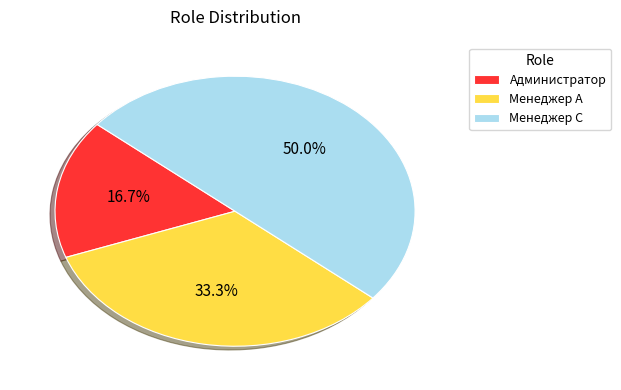

Is Менеджер А the majority of the pie?

No